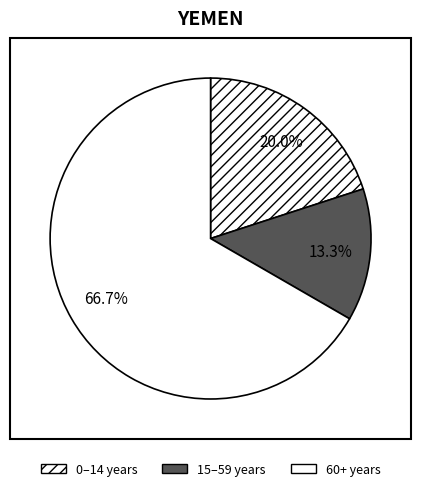

Count the number of slices in the pie.

3